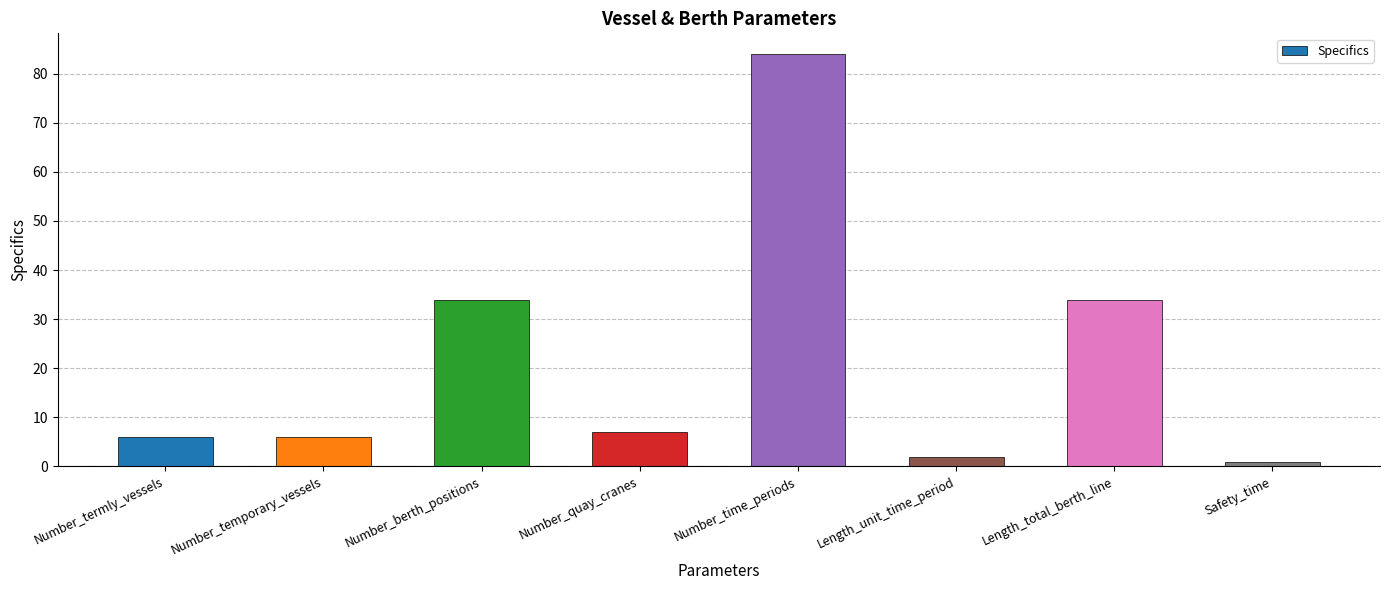

How many bars are there in total?

8